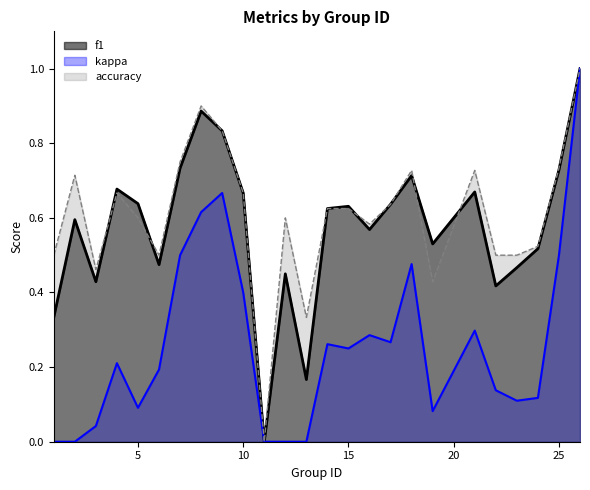

What is the value of the kappa point at the 18th from the left?

0.5